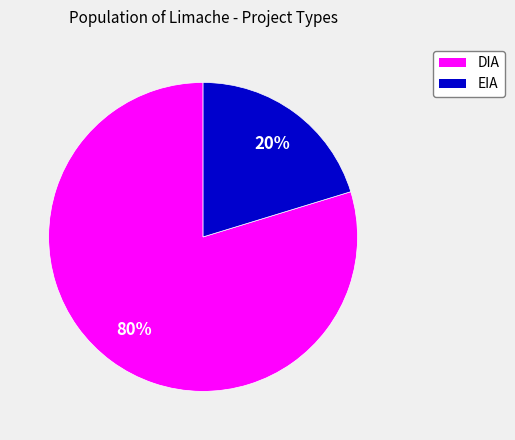

Which category has the biggest portion of the pie?

DIA